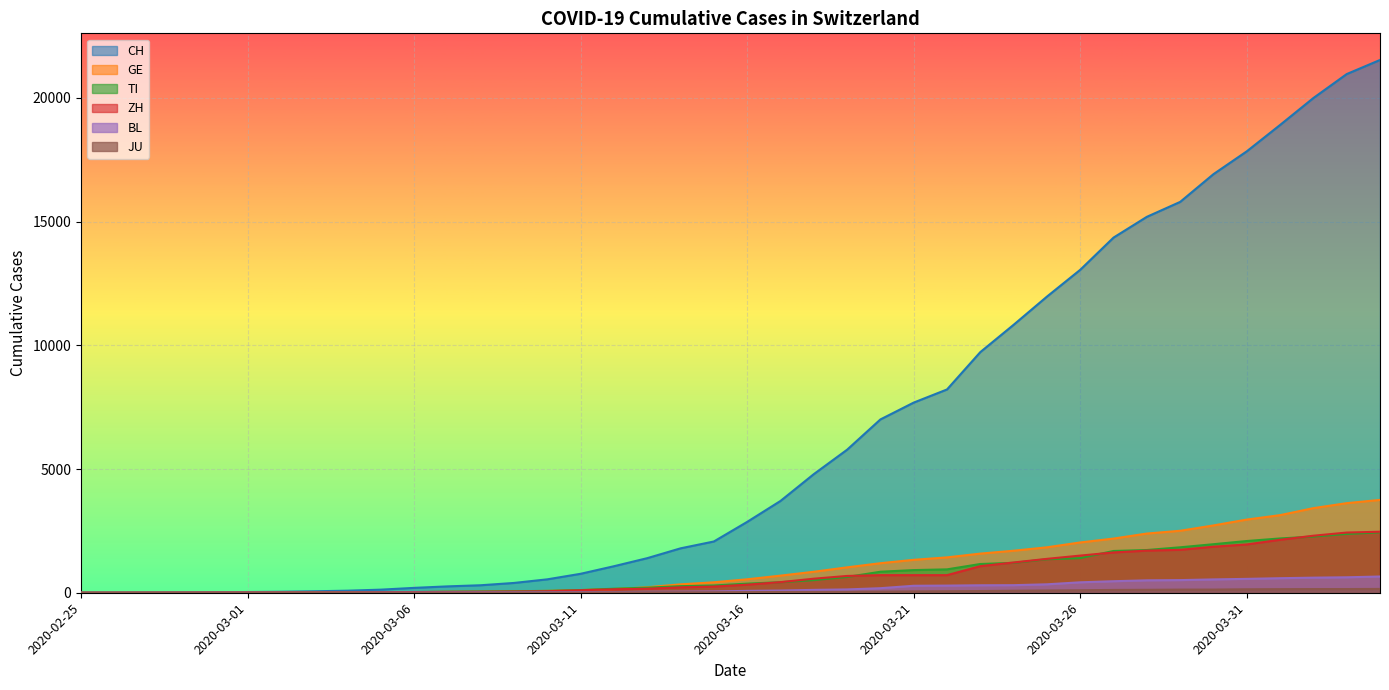

What is the spread (max minus min) of values at 2020-02-28?

12